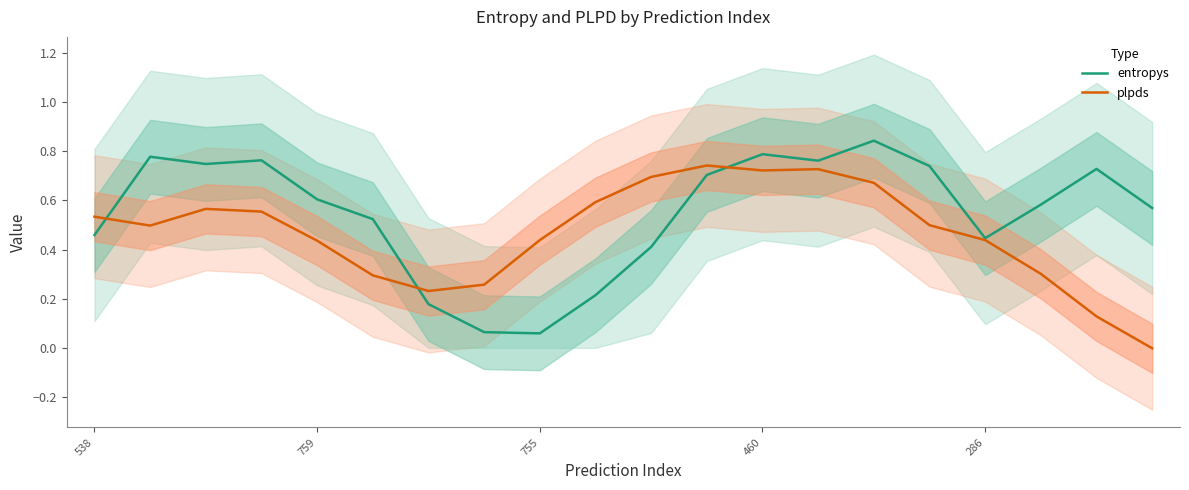

Between 16 and 759, which is larger?

759